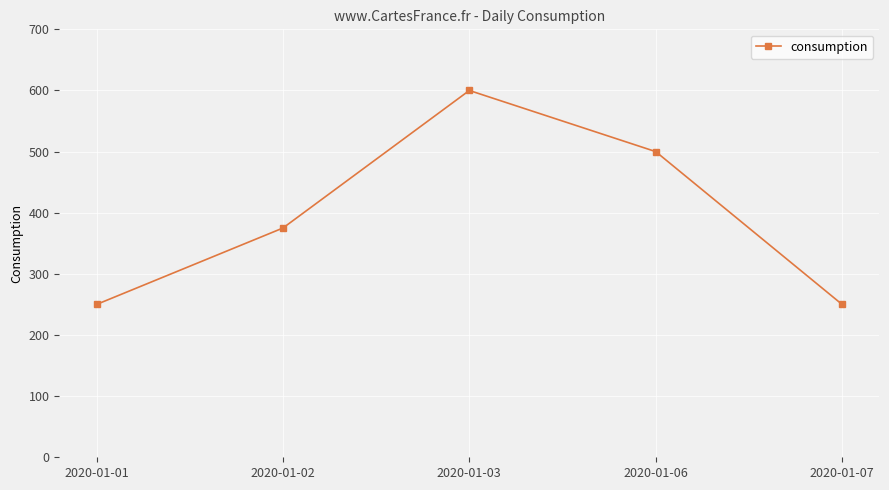

Which category has the highest value across all series?

2020-01-03